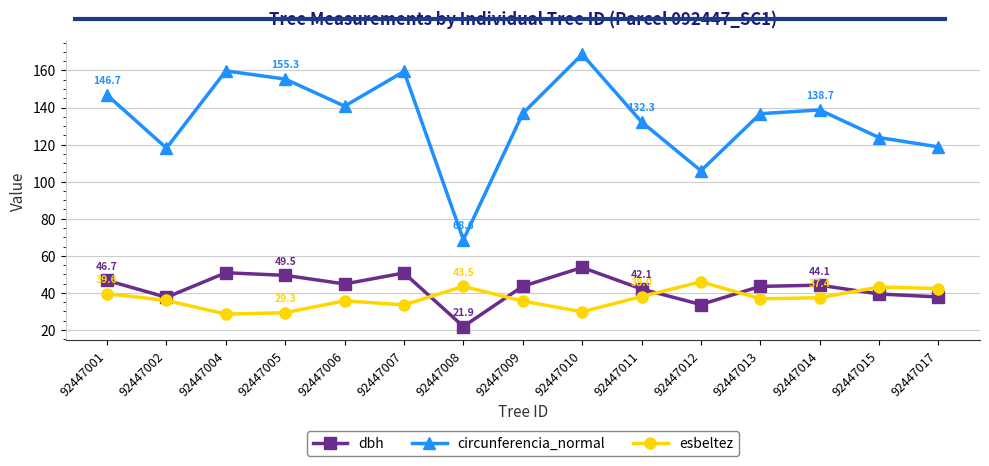

Which category has the highest value in the esbeltez series?

92447012